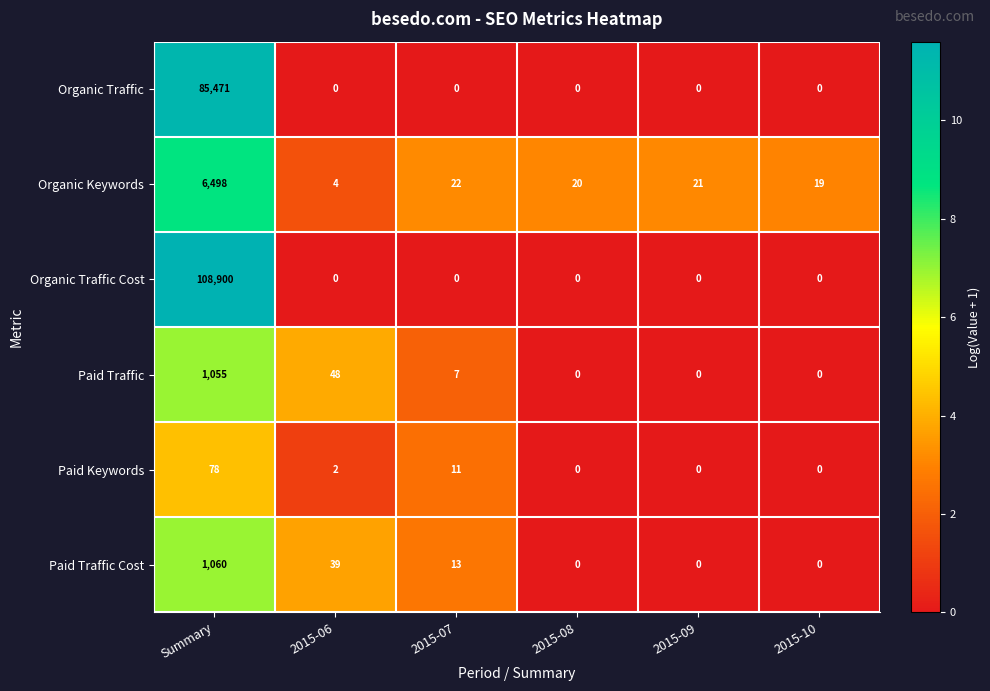

What is the sum of all Organic Traffic Cost values?

108900